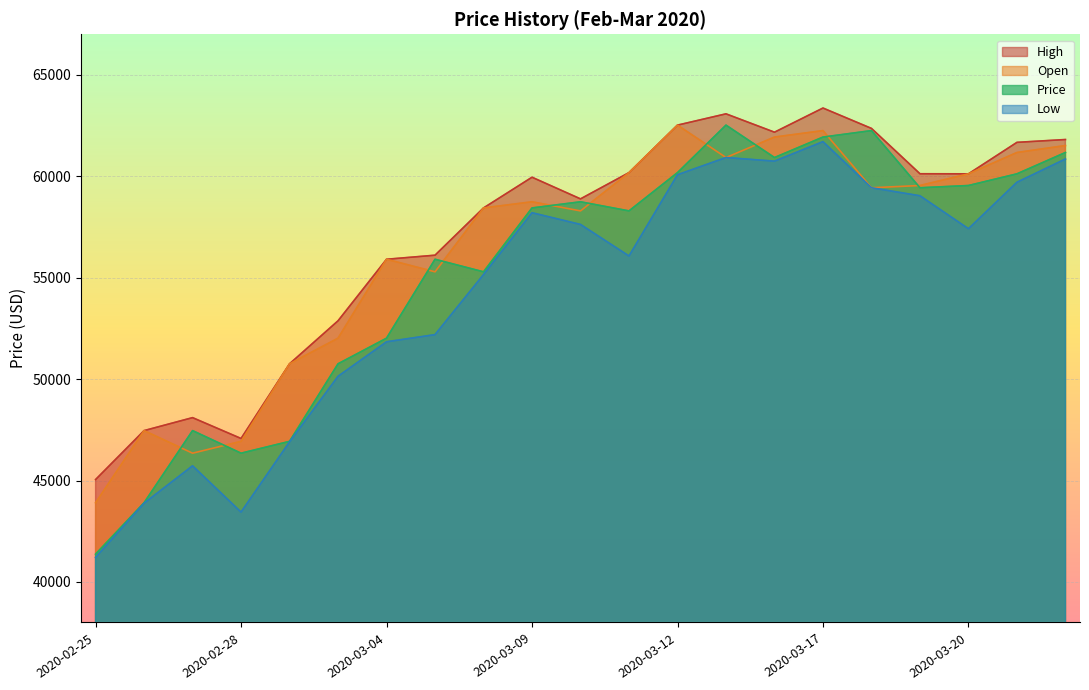

Which category has the lowest value in the Price series?

2020-02-25